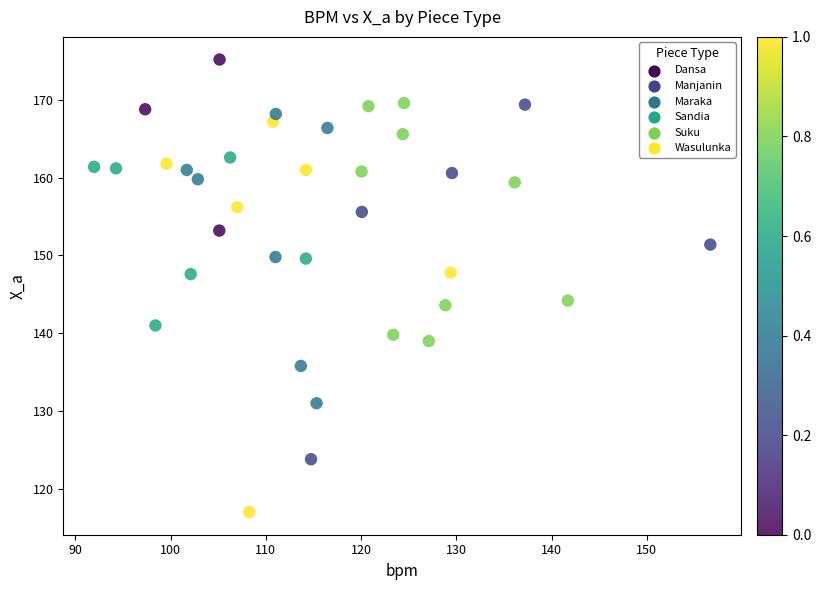

What is the range of X values (max minus min)?

64.7